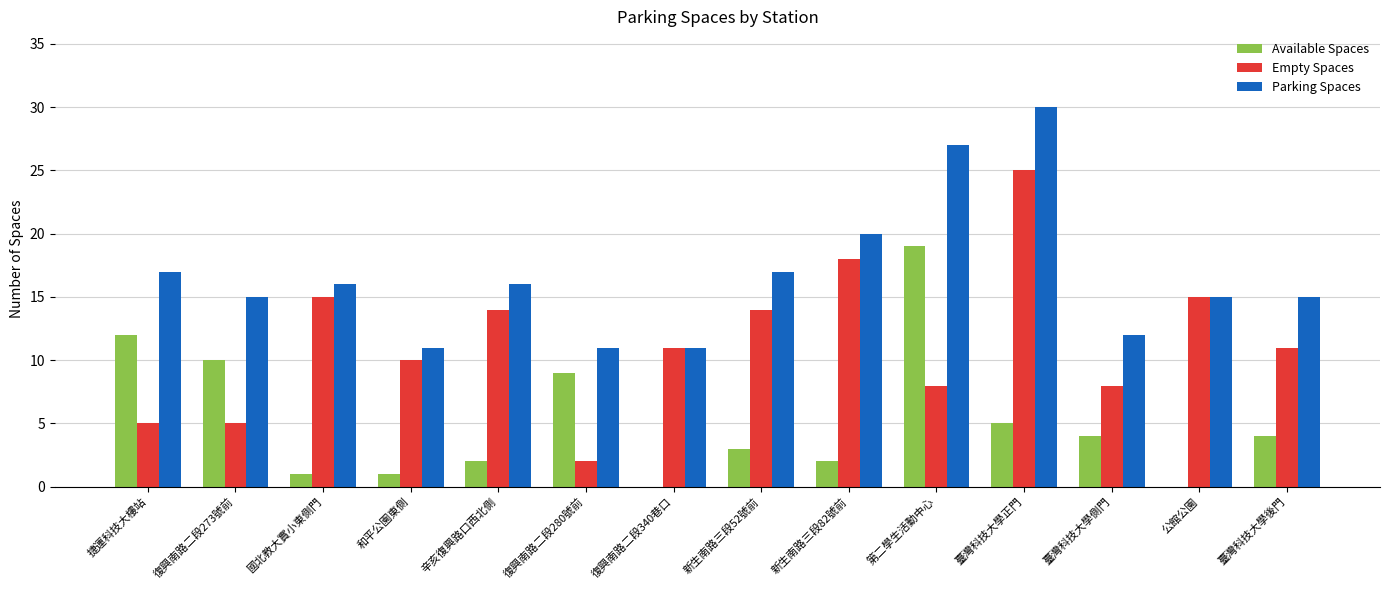

The value of Empty Spaces at 復興南路二段280號前 is 2. True or false?

True